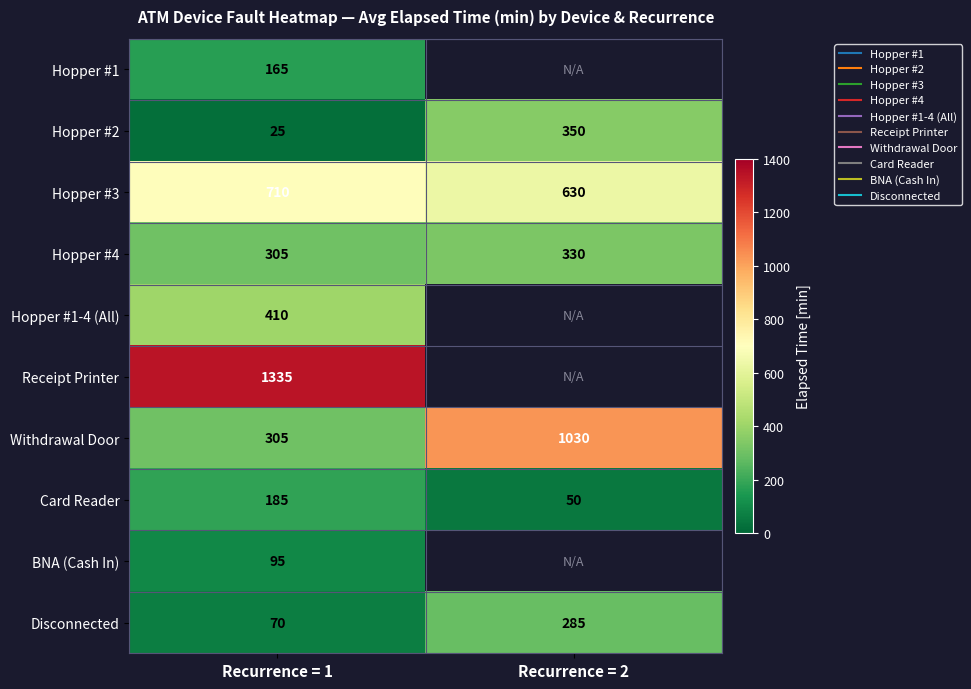

The value of Hopper #4 at Recurrence = 2 is 330.0. True or false?

True